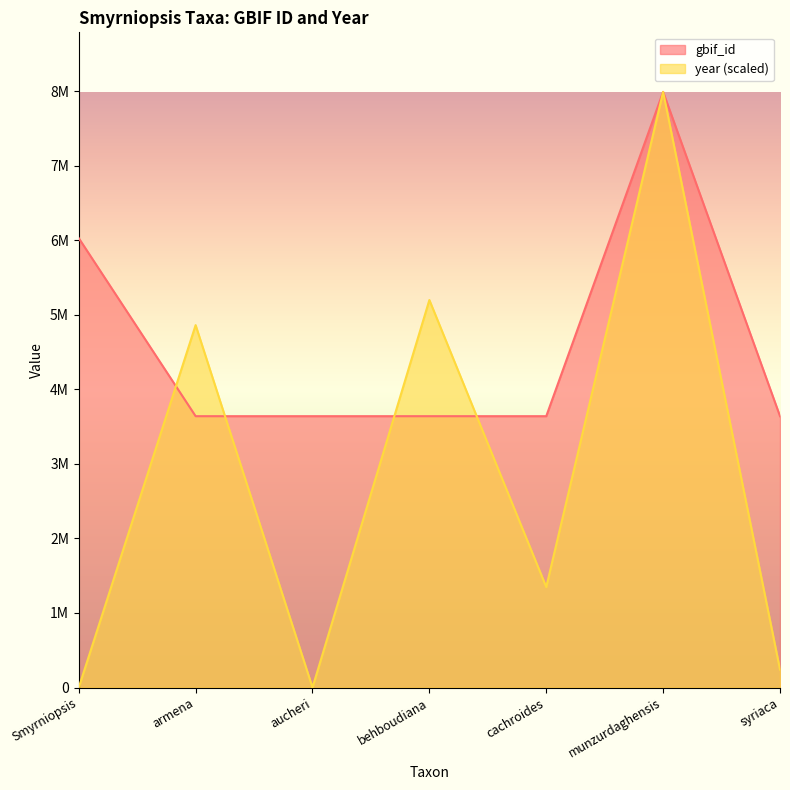

What is the minimum value for gbif_id?

3639084.0